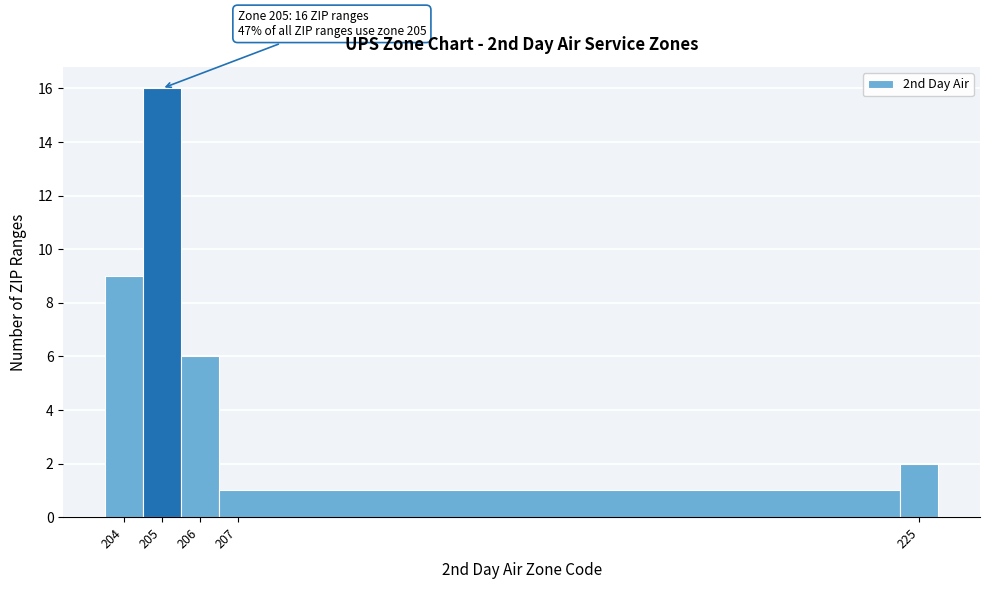

Over which range of the x-axis is the bar tallest?

204.5 to 205.5